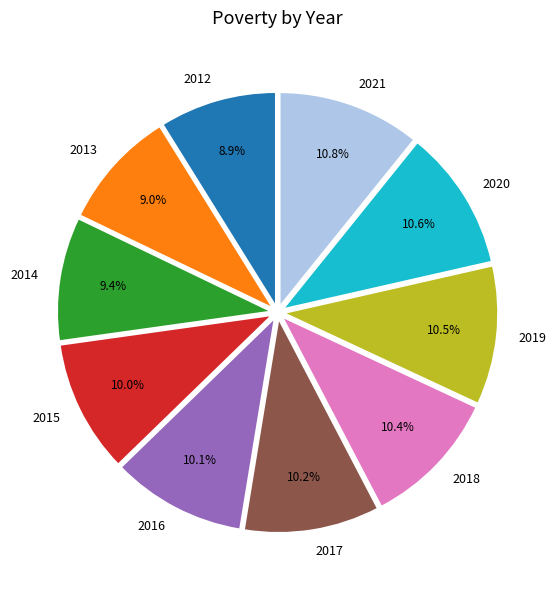

Between 2016 and 2021, which is larger?

2021